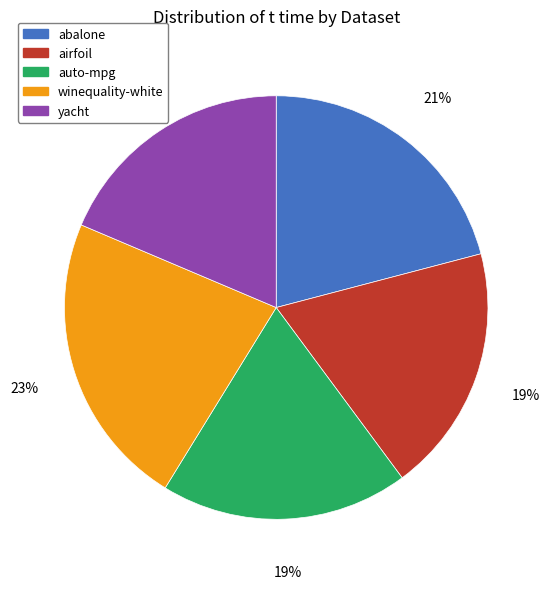

Count the number of slices in the pie.

5